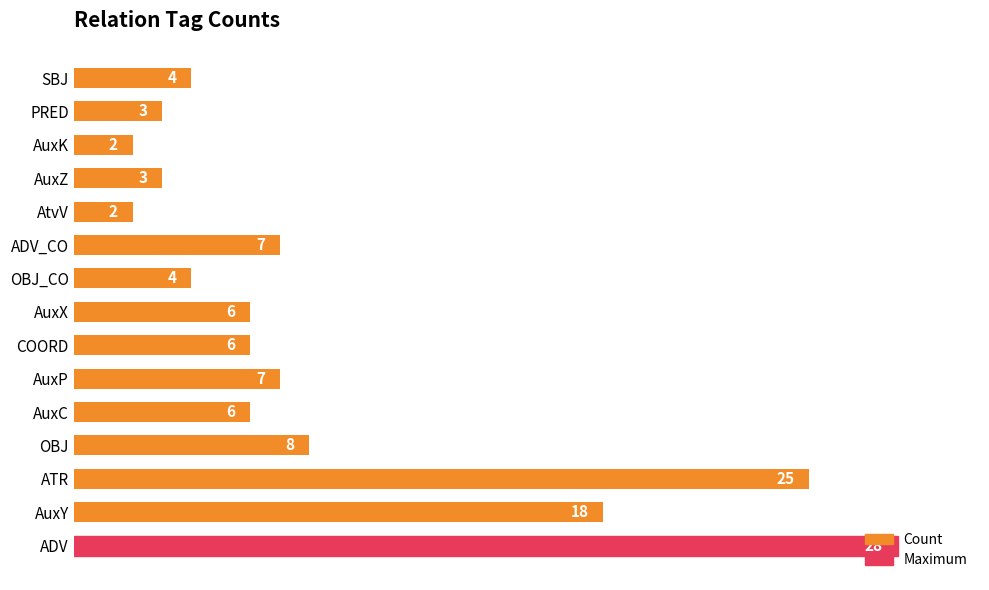

What is the difference between the values at AuxZ and COORD?

3